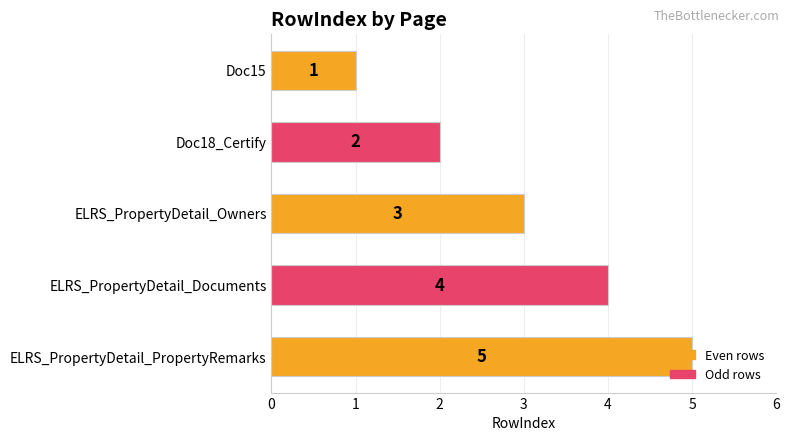

Which label corresponds to the largest value in the chart?

ELRS_PropertyDetail_PropertyRemarks